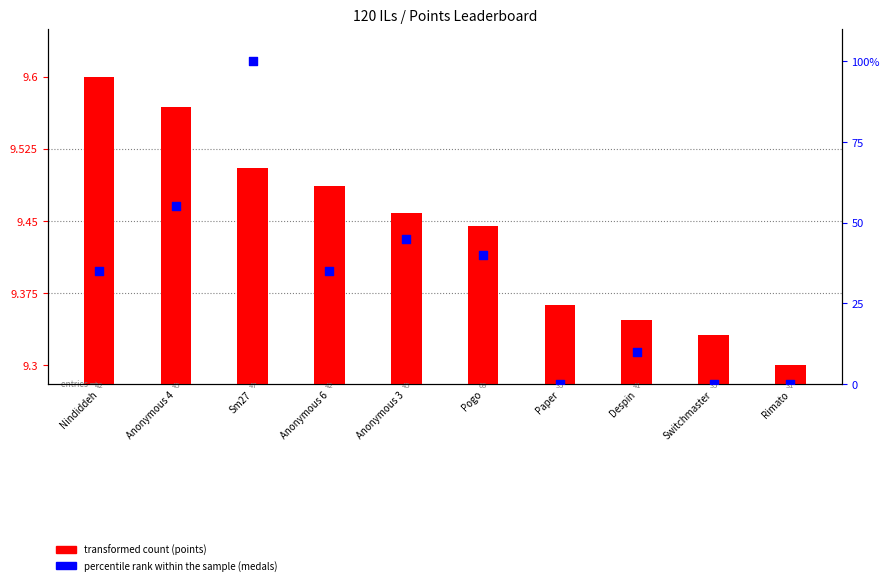

At how many categories does at least one series exceed 15?

6